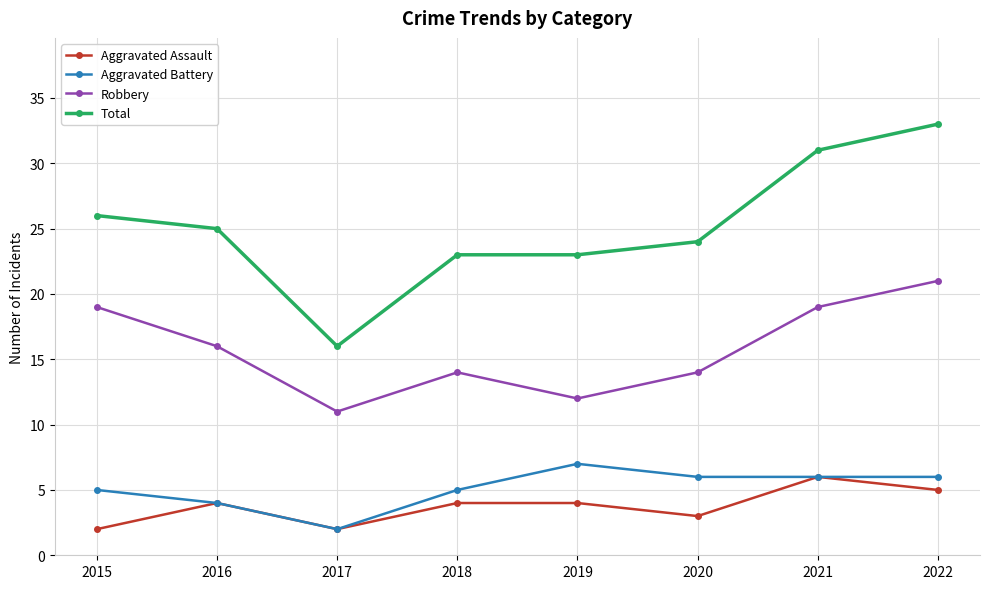

Count the number of data series in this chart.

4